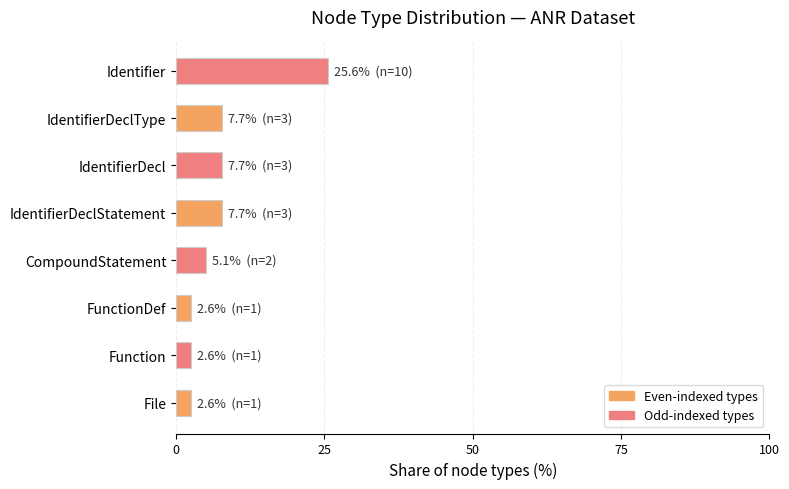

Reading bottom to top, list all the values displayed in this chart.

File=2.6	Function=2.6	FunctionDef=2.6	CompoundStatement=5.1	IdentifierDeclStatement=7.7	IdentifierDecl=7.7	IdentifierDeclType=7.7	Identifier=25.6